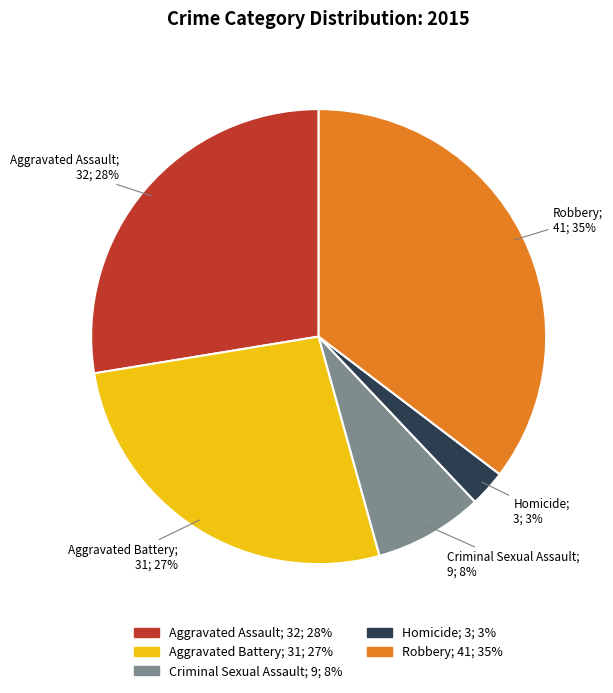

How many segments does this pie chart have?

5